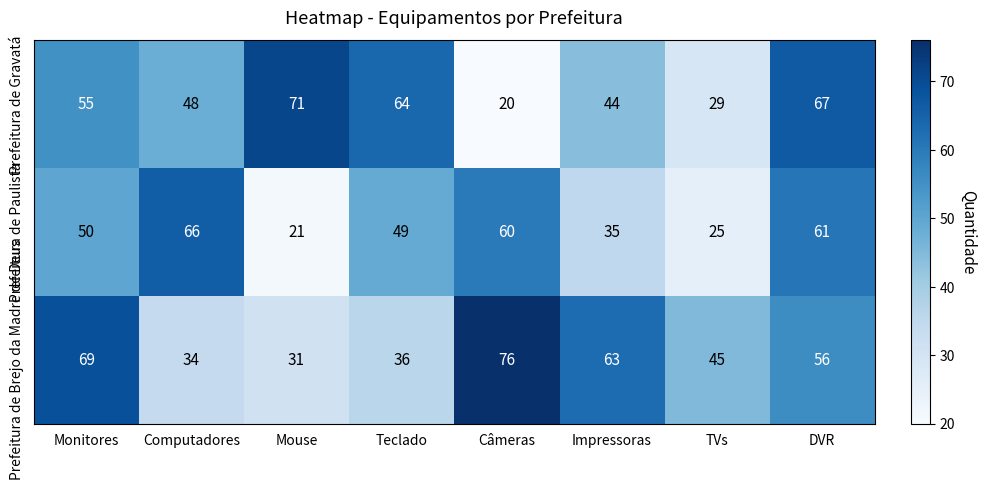

What is the difference between the maximum and minimum values in the Prefeitura de Paulista series?

45